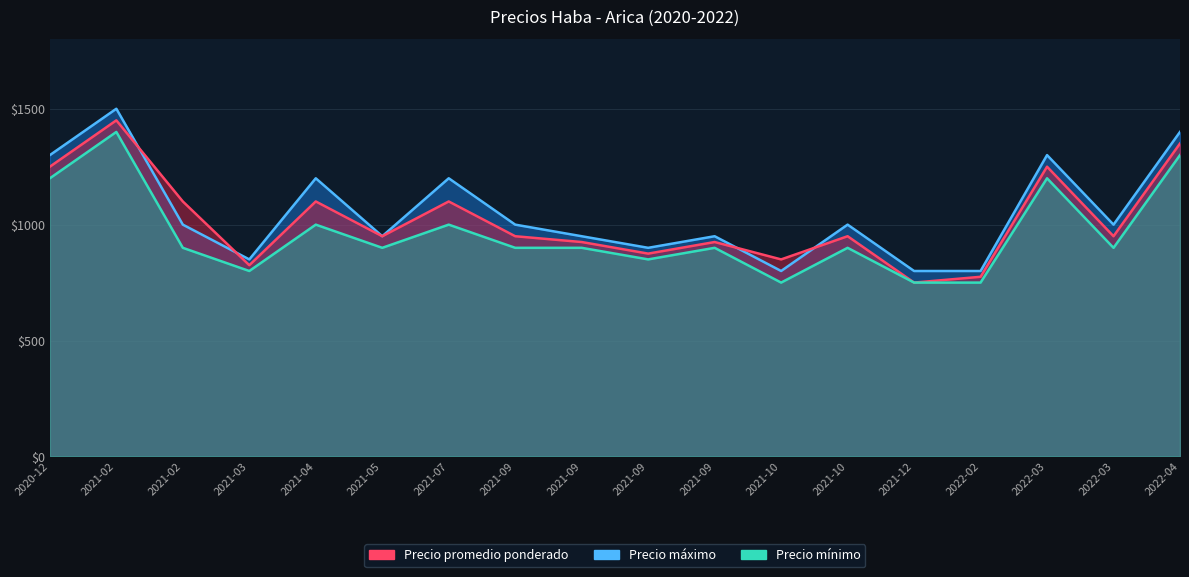

What is the sum of the Precio minimo values at 2022-03 and 2021-09?

2100